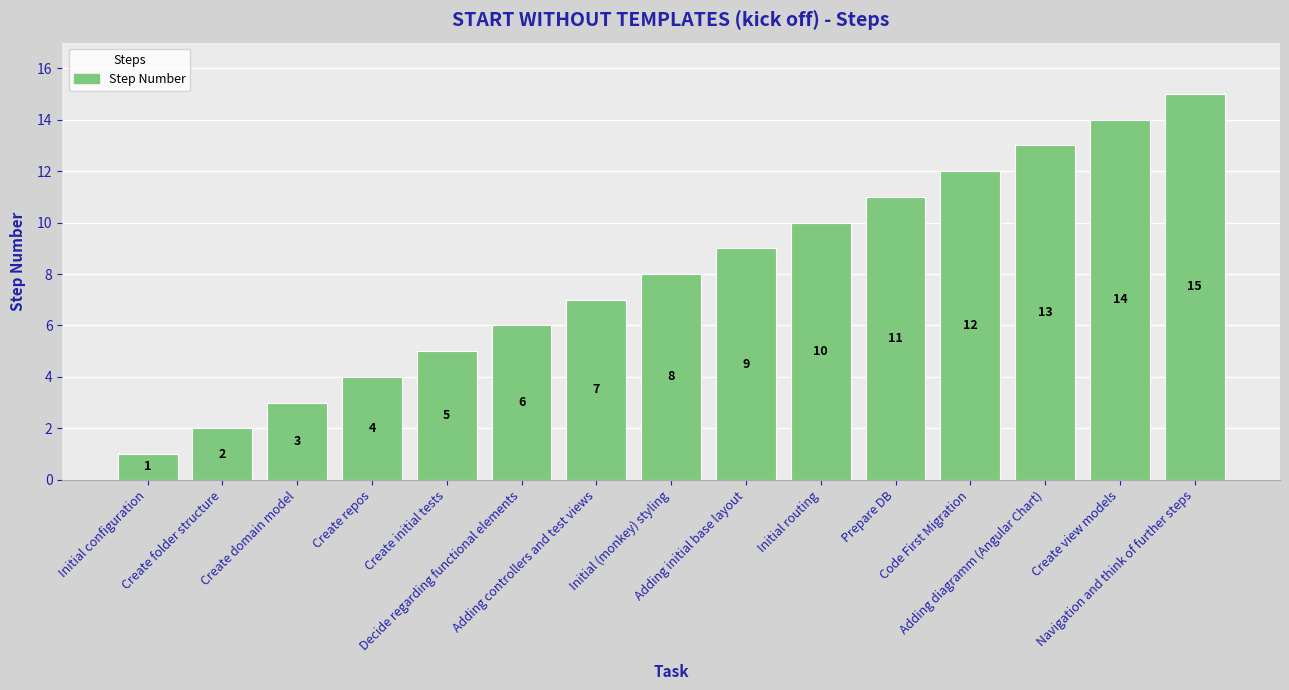

What is the greatest value displayed?

15